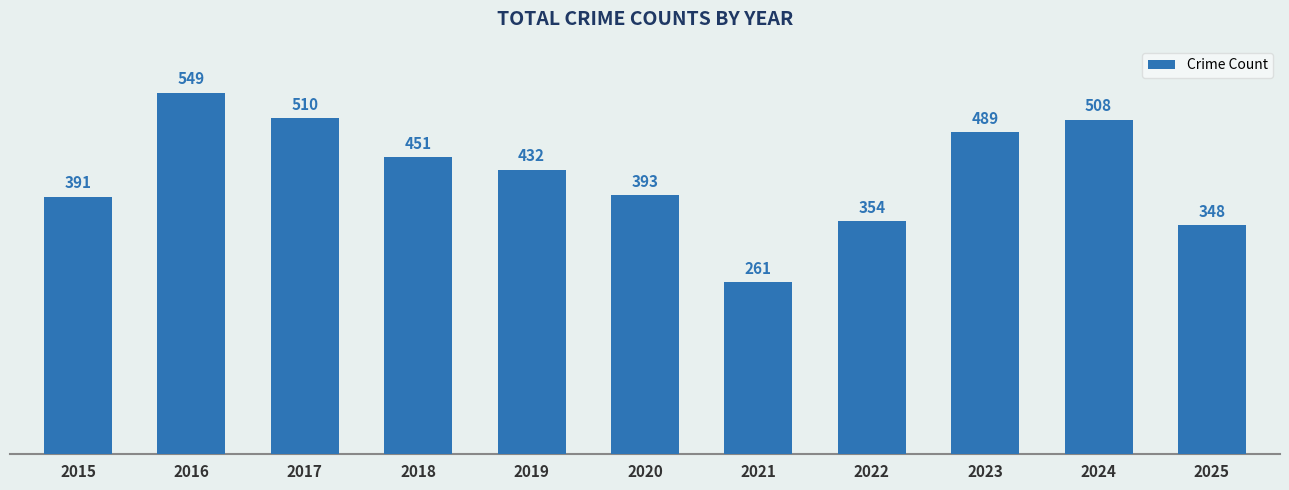

What is the sum of the values at 2020 and 2021?

654